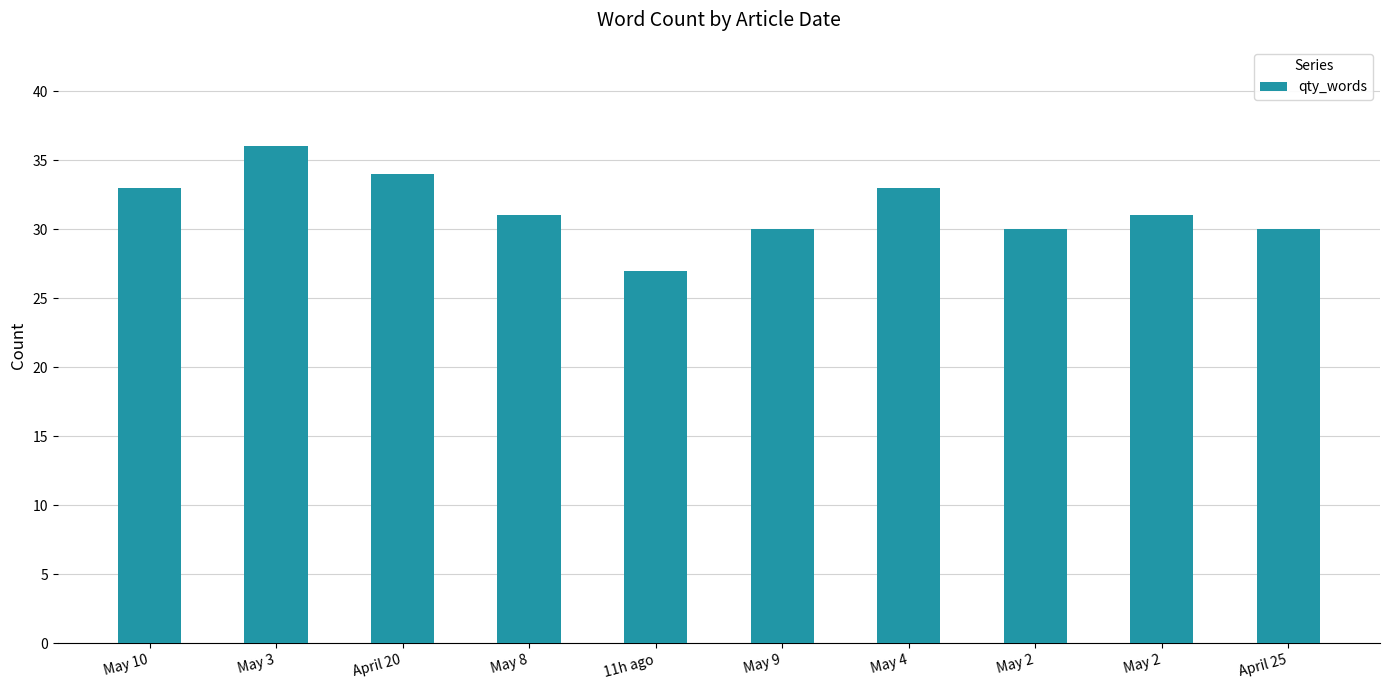

Does the chart contain any negative values?

No